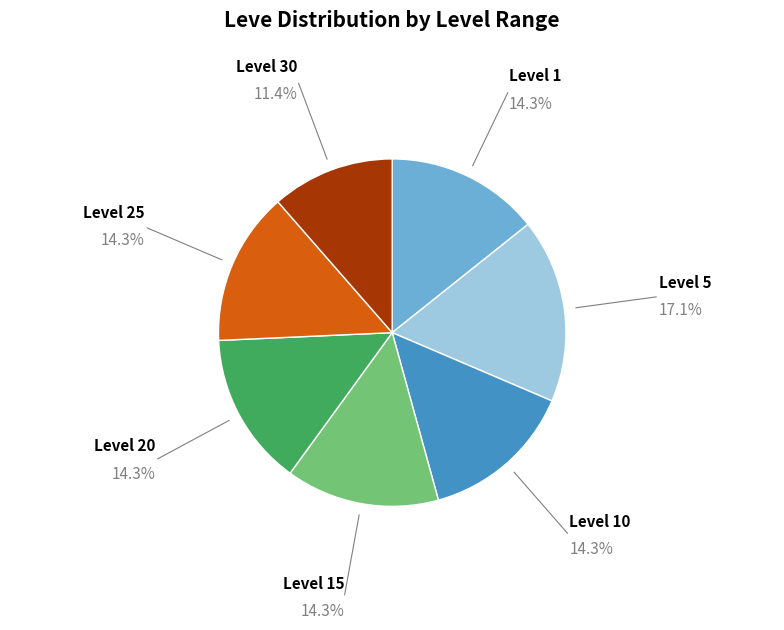

Is there a majority slice in this chart?

No